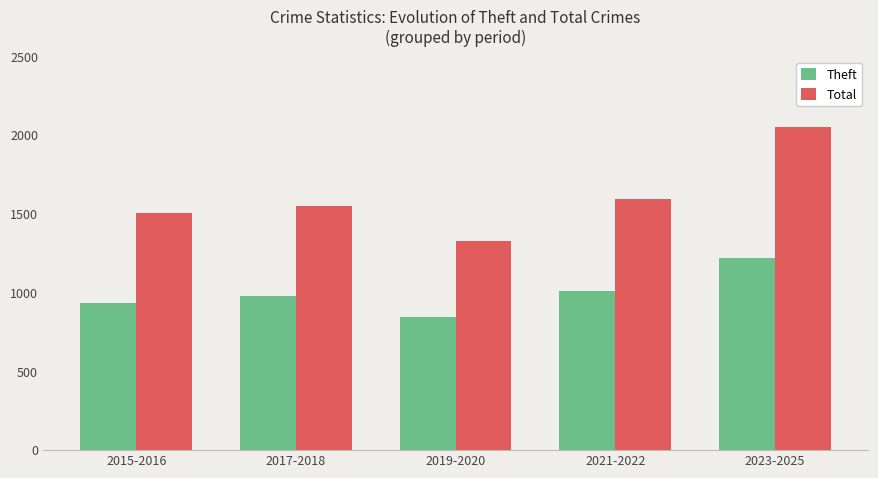

True or false: Theft has a value of 848 at 2019-2020.

True